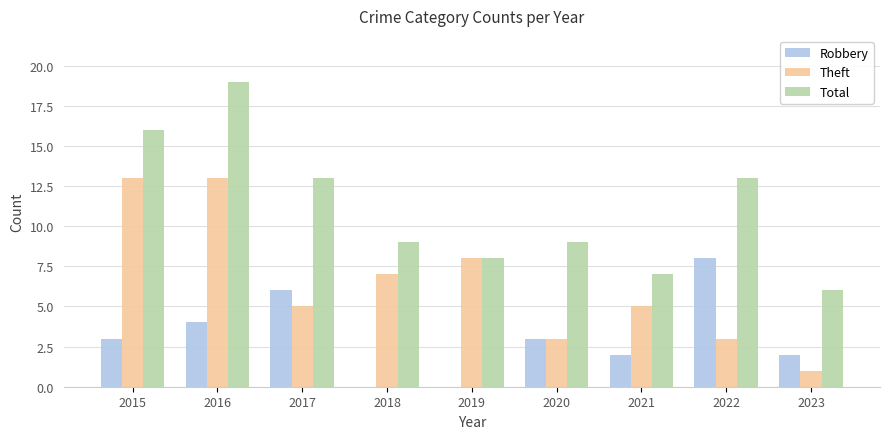

Between 2018 and 2023, which series saw the biggest shift?

Theft